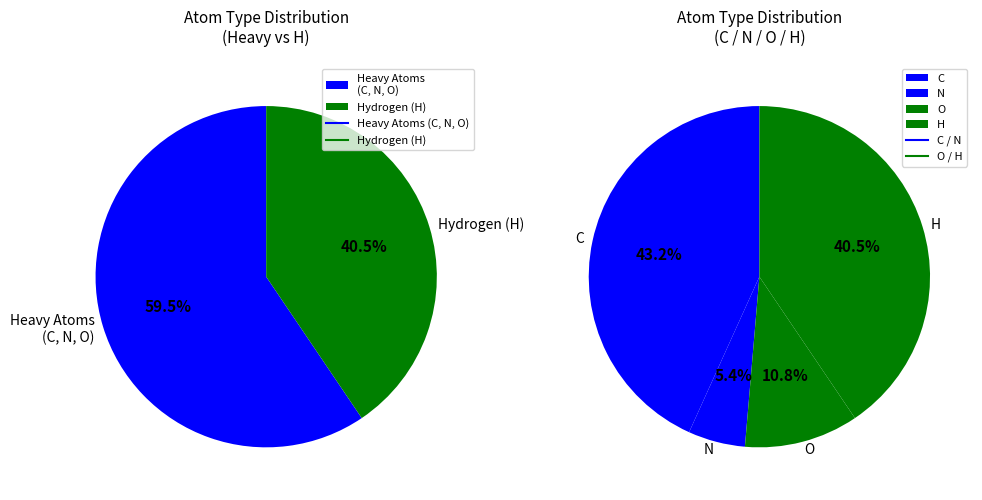

Approximately how many times larger is the value at N compared to C?

0.1